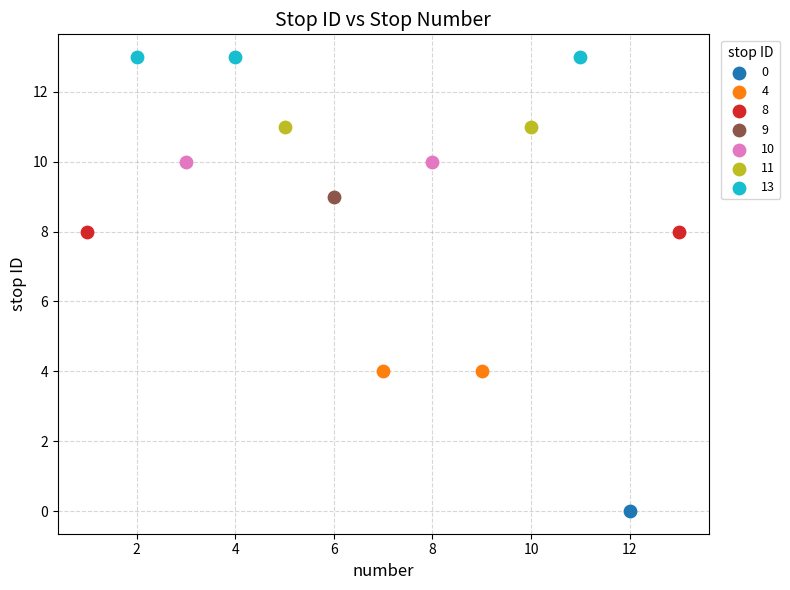

Which series reaches the maximum Y coordinate?

13